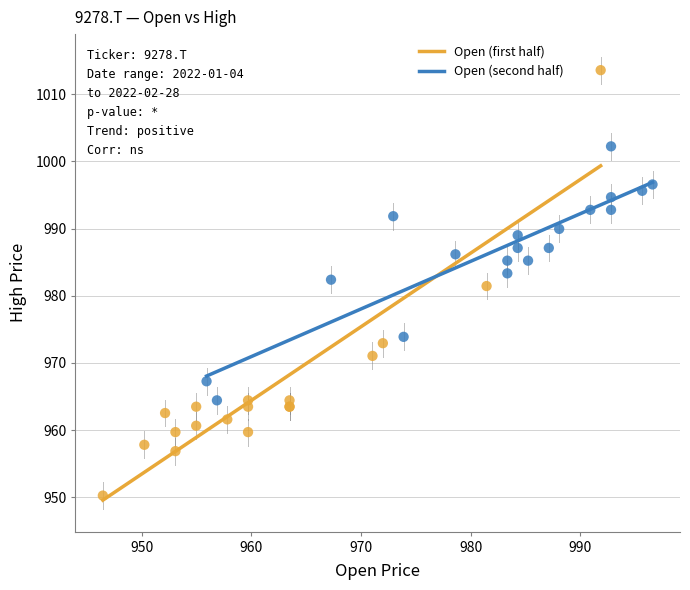

Which series reaches the maximum Y coordinate?

Open (first half)